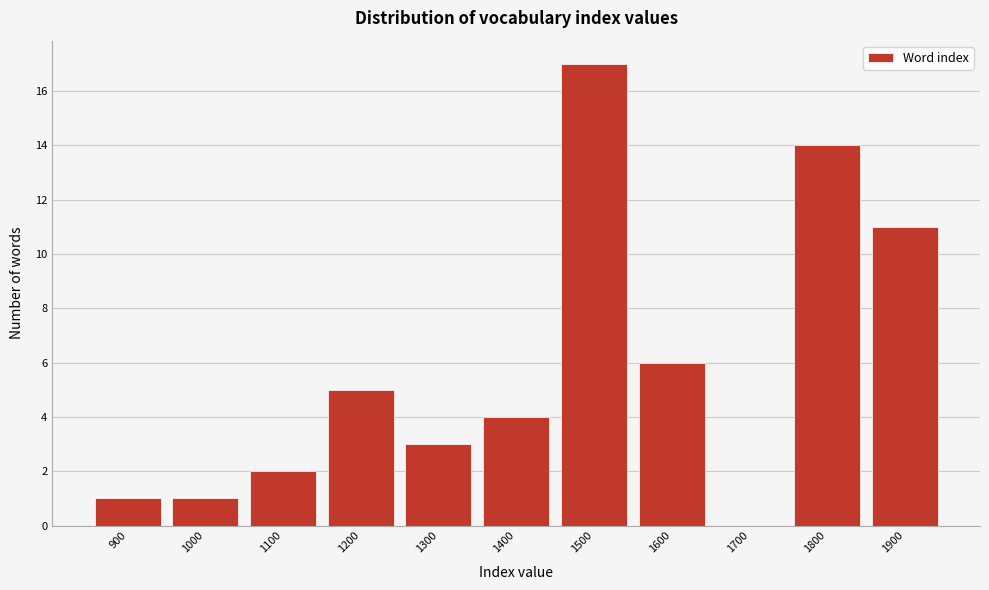

Reading left to right, extract all data points from this chart.

900=1	1000=1	1100=2	1200=5	1300=3	1400=4	1500=17	1600=6	1700=0	1800=14	1900=11